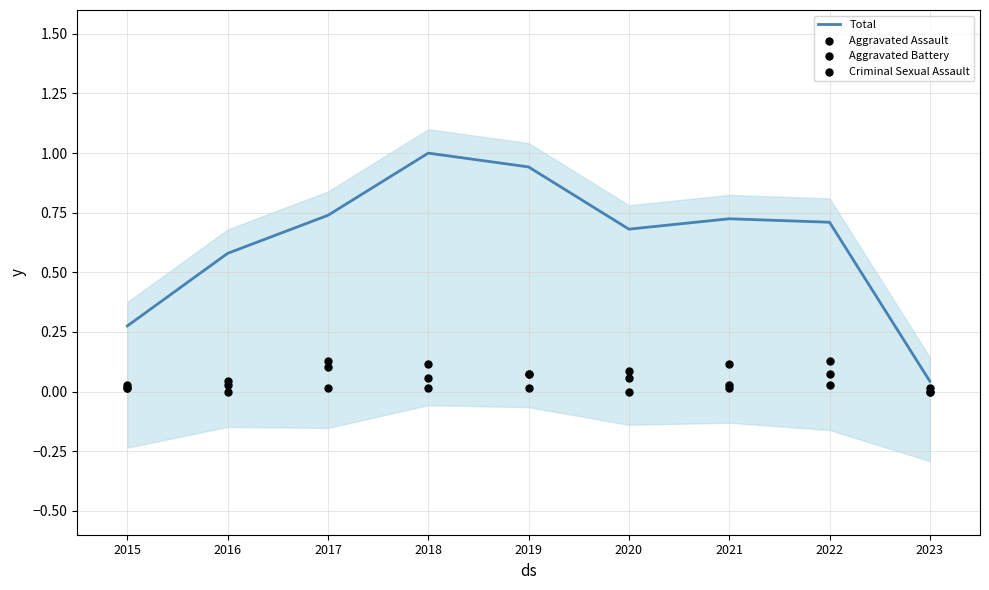

Which series reaches the maximum Y coordinate?

Total